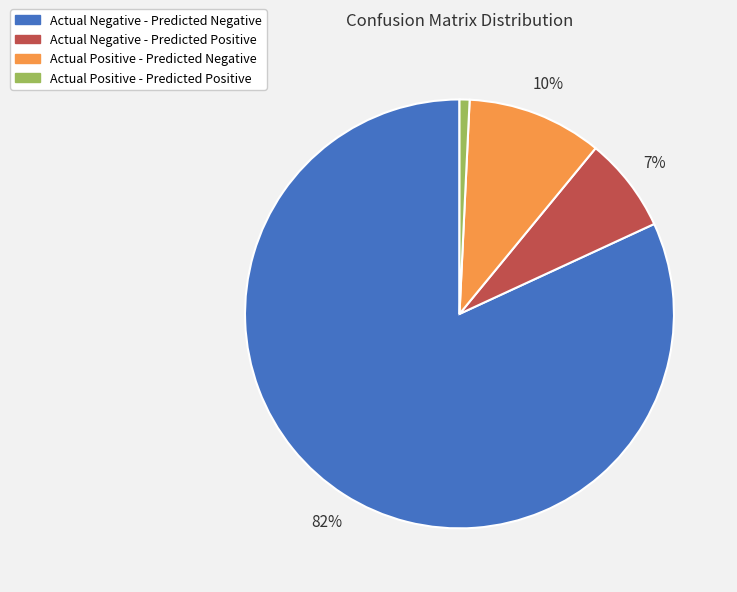

Does any single category account for the majority?

Yes